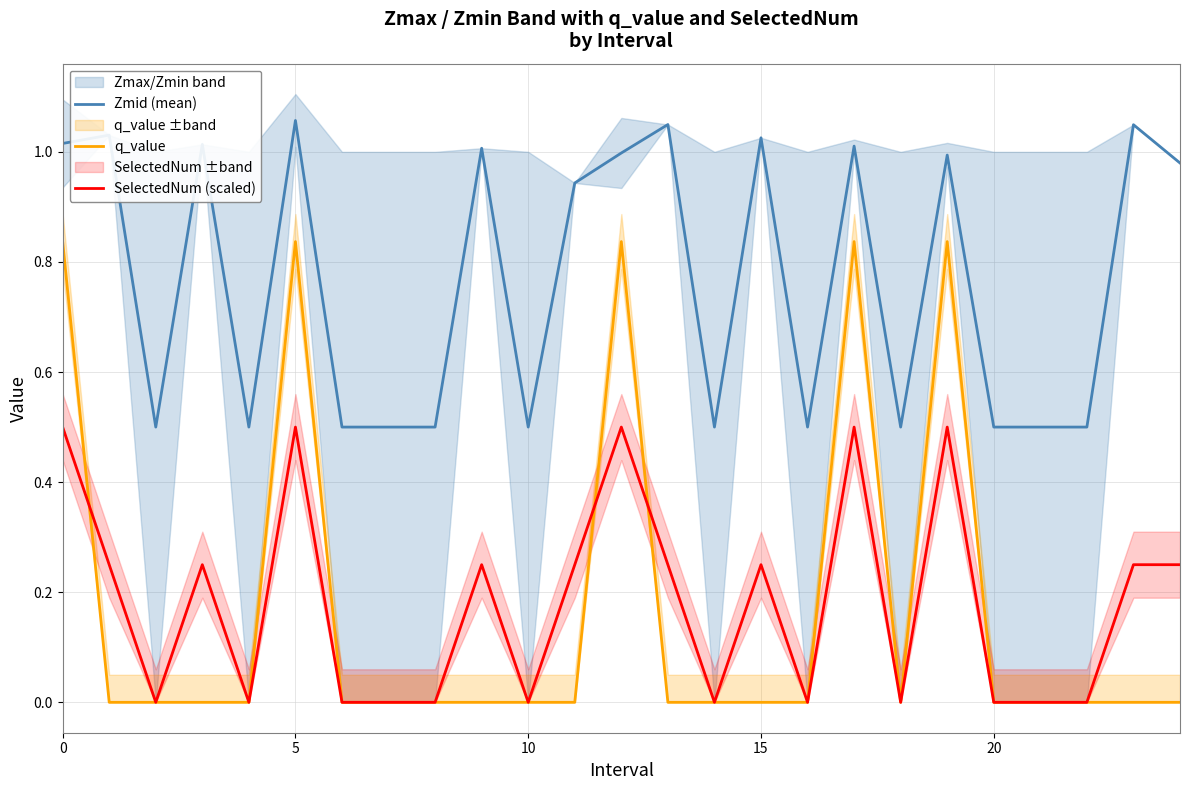

True or false: Zmid (mean) and q_value cross at least once.

False